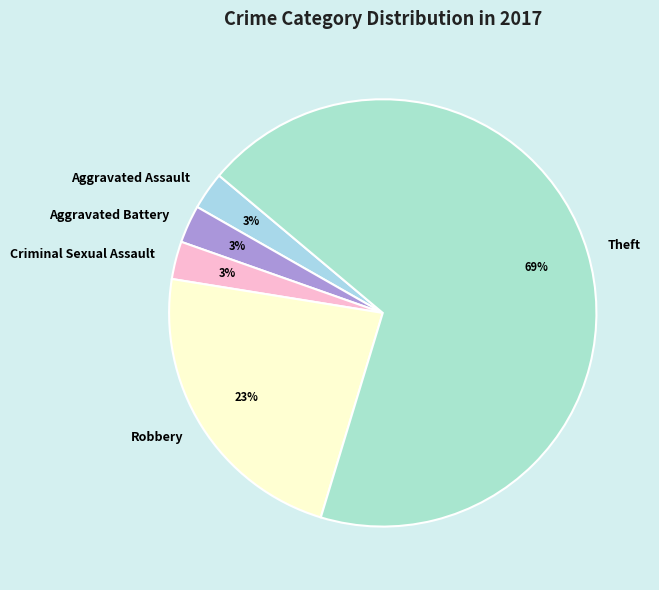

Which has a higher value, Theft or Aggravated Assault?

Theft